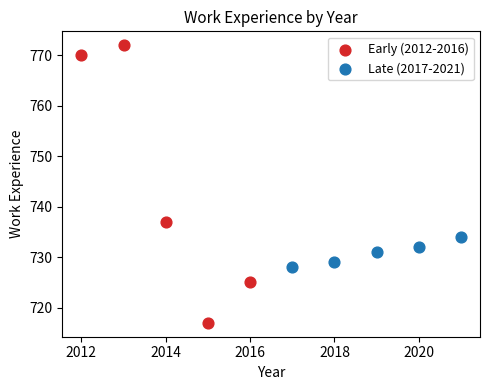

Which series has the largest Y range (max minus min)?

Early (2012-2016)